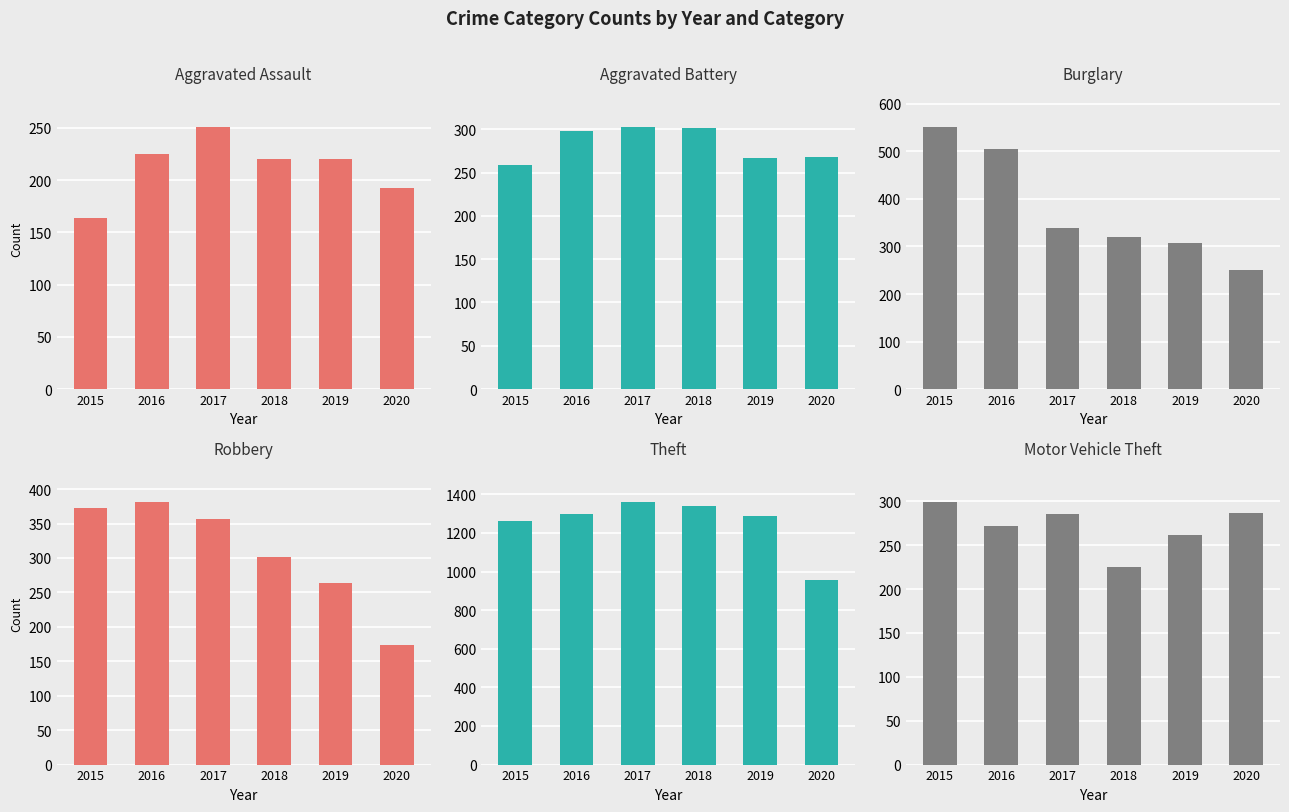

Which category has the highest value in the Aggravated Assault series?

2017